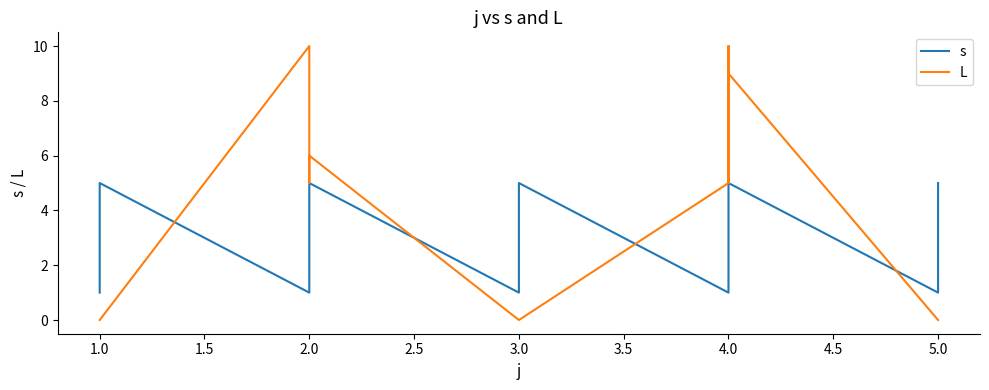

Count the number of data series in this chart.

2